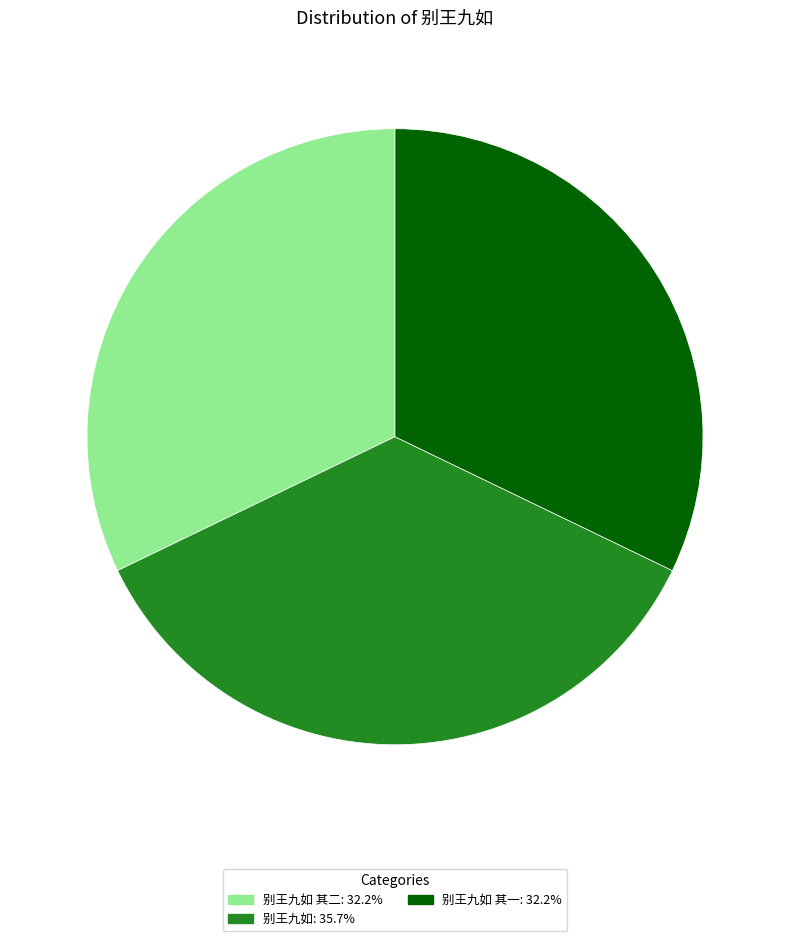

Combined, do 别王九如 其一: 32.2% and 别王九如 其二: 32.2% account for over 50%?

Yes